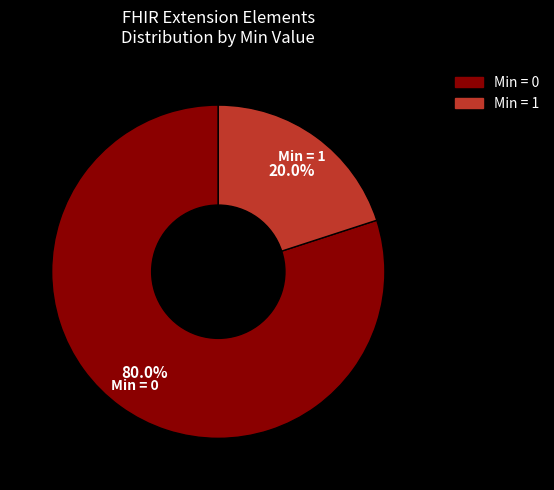

To the nearest percent, what is the difference between the largest and smallest slice percentages?

60%